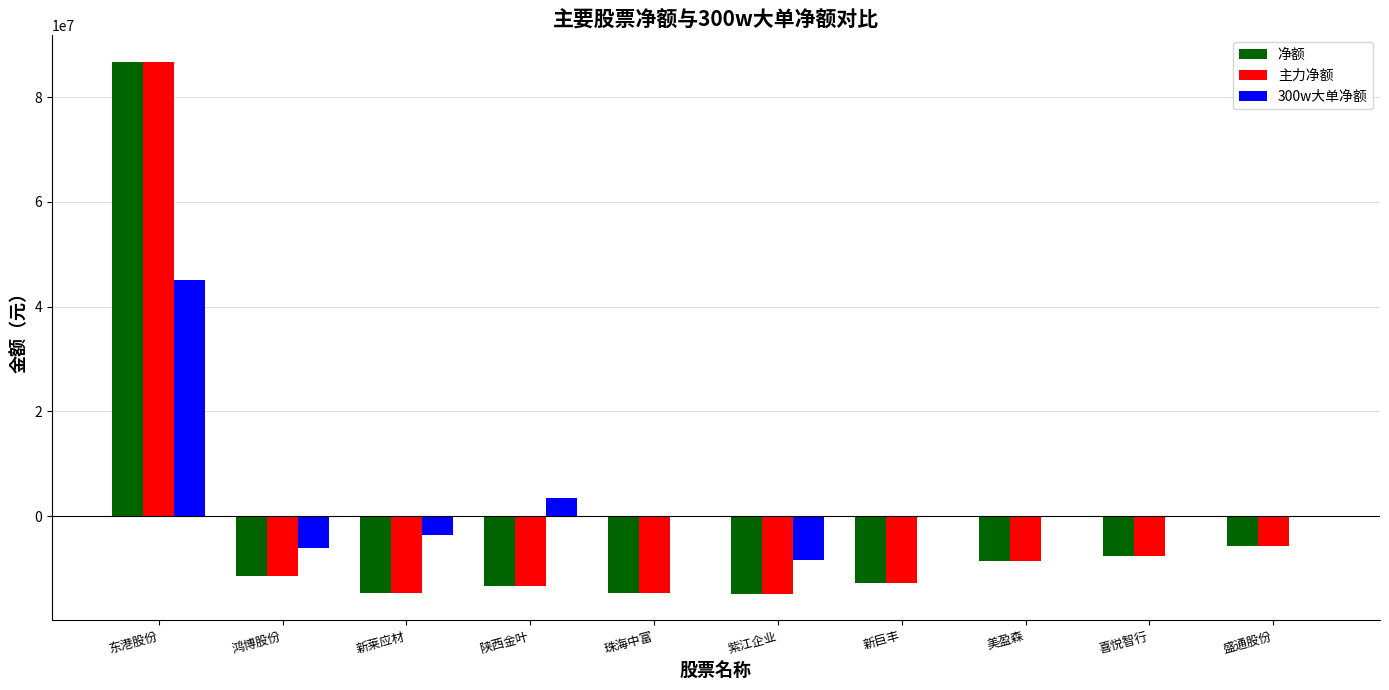

The 主力净额 series shows -18904325 at 陕西金叶. True or false?

False